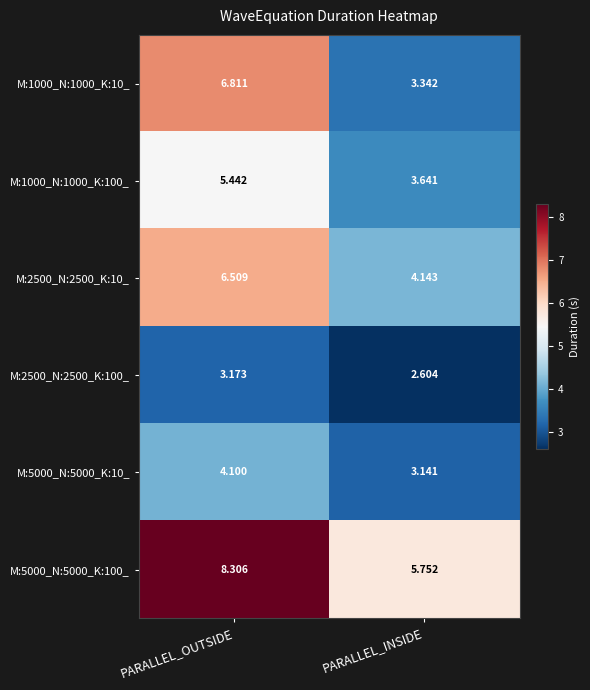

Where is M:5000_N:5000_K:100_ nearest to the value 7?

PARALLEL_INSIDE